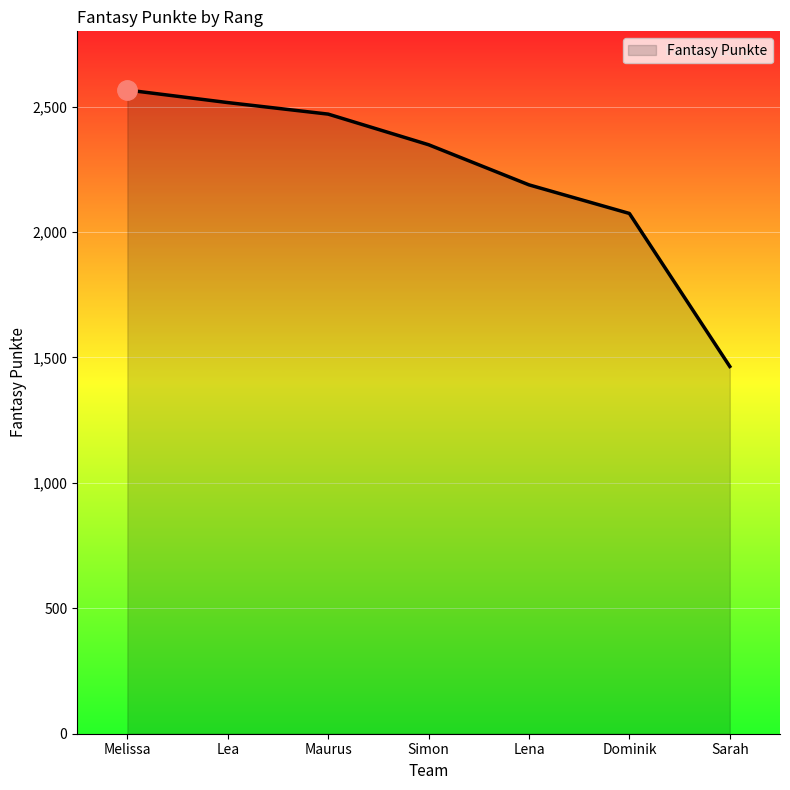

Which label corresponds to the largest value in the chart?

Melissa